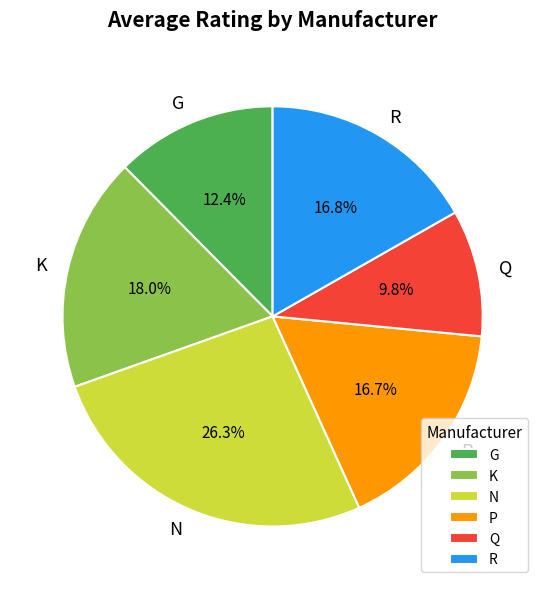

What is the ratio of the value at Q to the value at N?

0.4